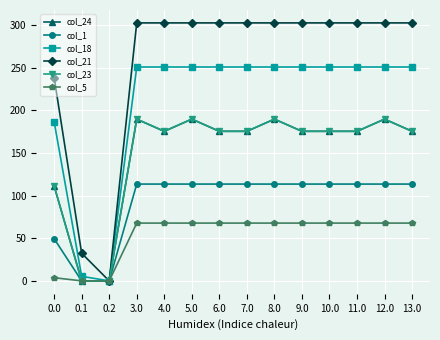

True or false: col_23 and col_1 intersect in this chart.

False